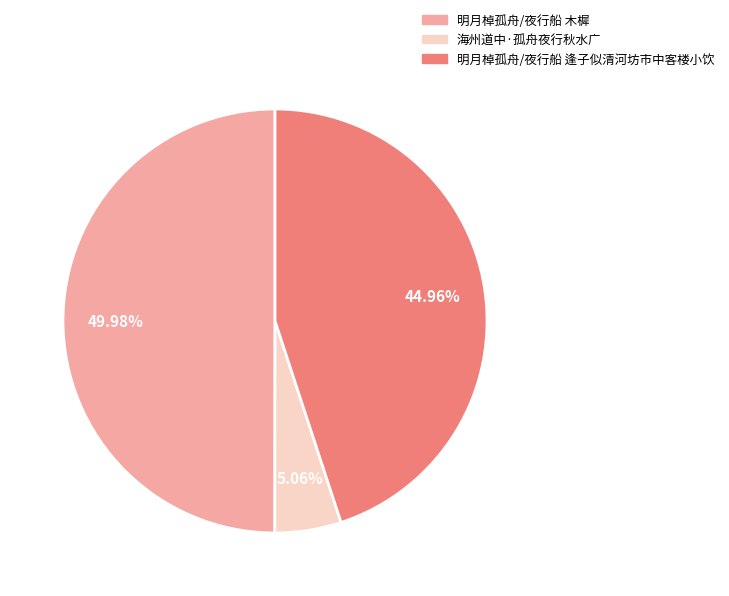

Rank the categories by value from highest to lowest.

明月棹孤舟/夜行船 木樨, 明月棹孤舟/夜行船 逢子似清河坊市中客楼小饮, 海州道中·孤舟夜行秋水广